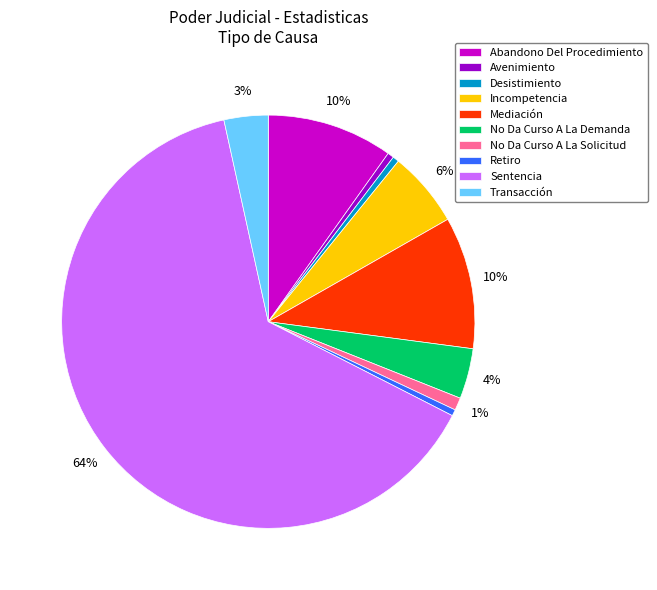

Which slice is the largest?

Sentencia